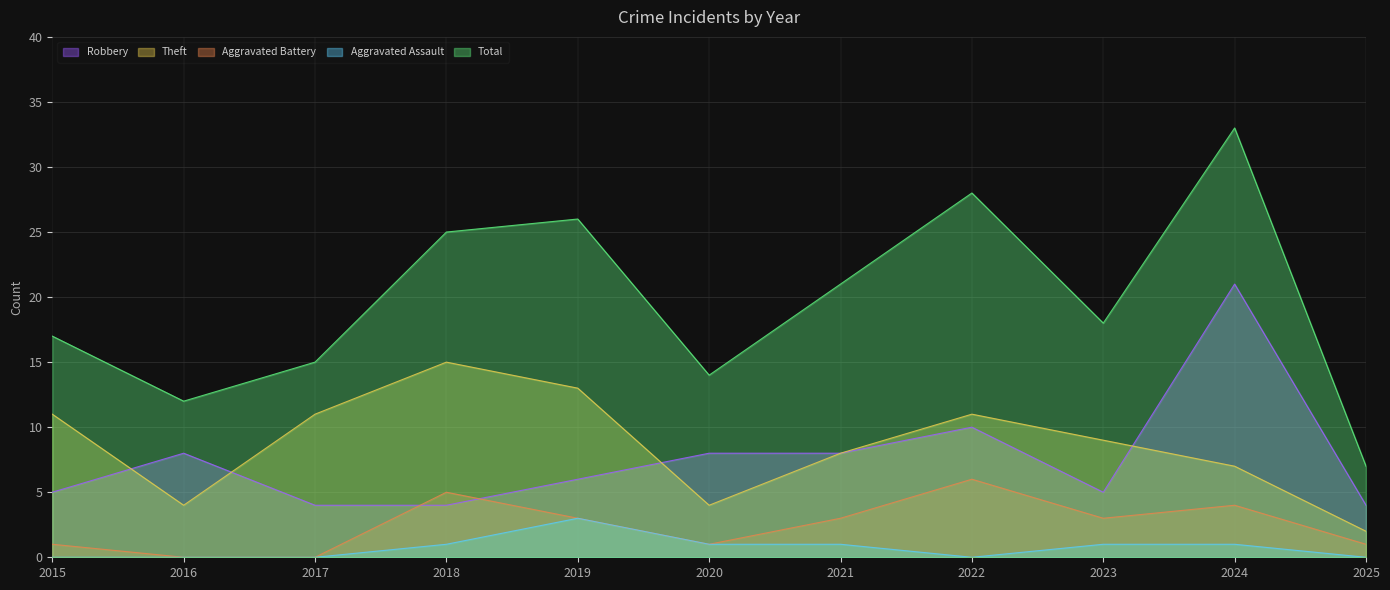

Which series has the widest spread of values?

Total